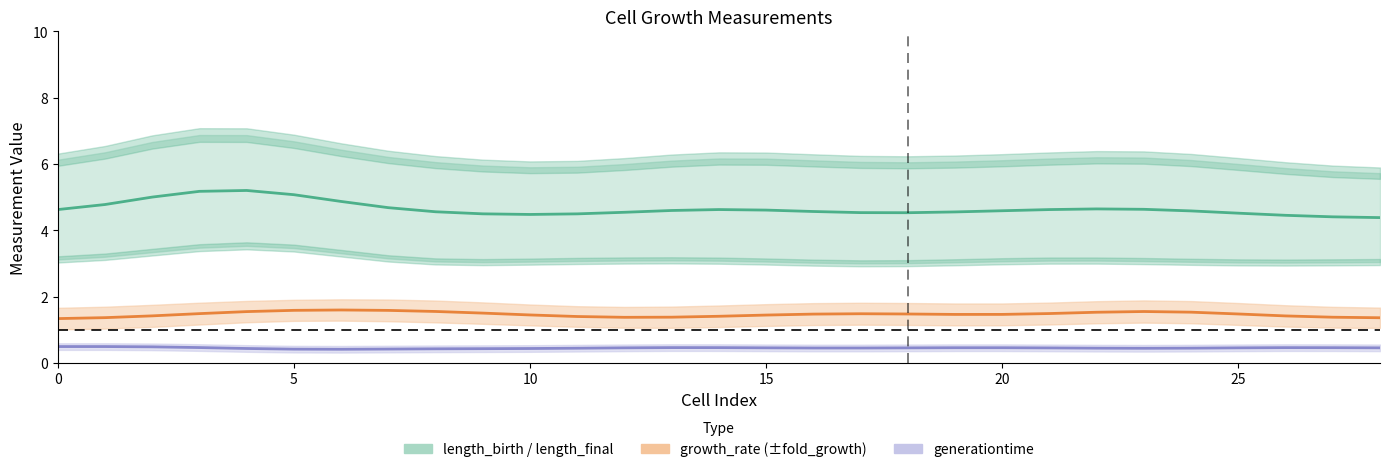

What is the value of the growth_rate point at the 26th from the left?

1.3